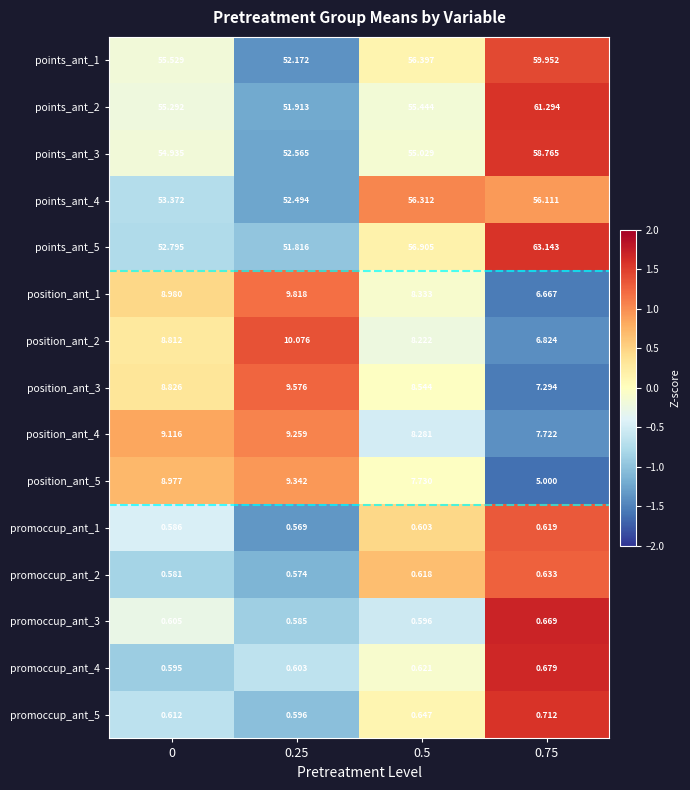

Which series has the largest total across all categories?

points_ant_5